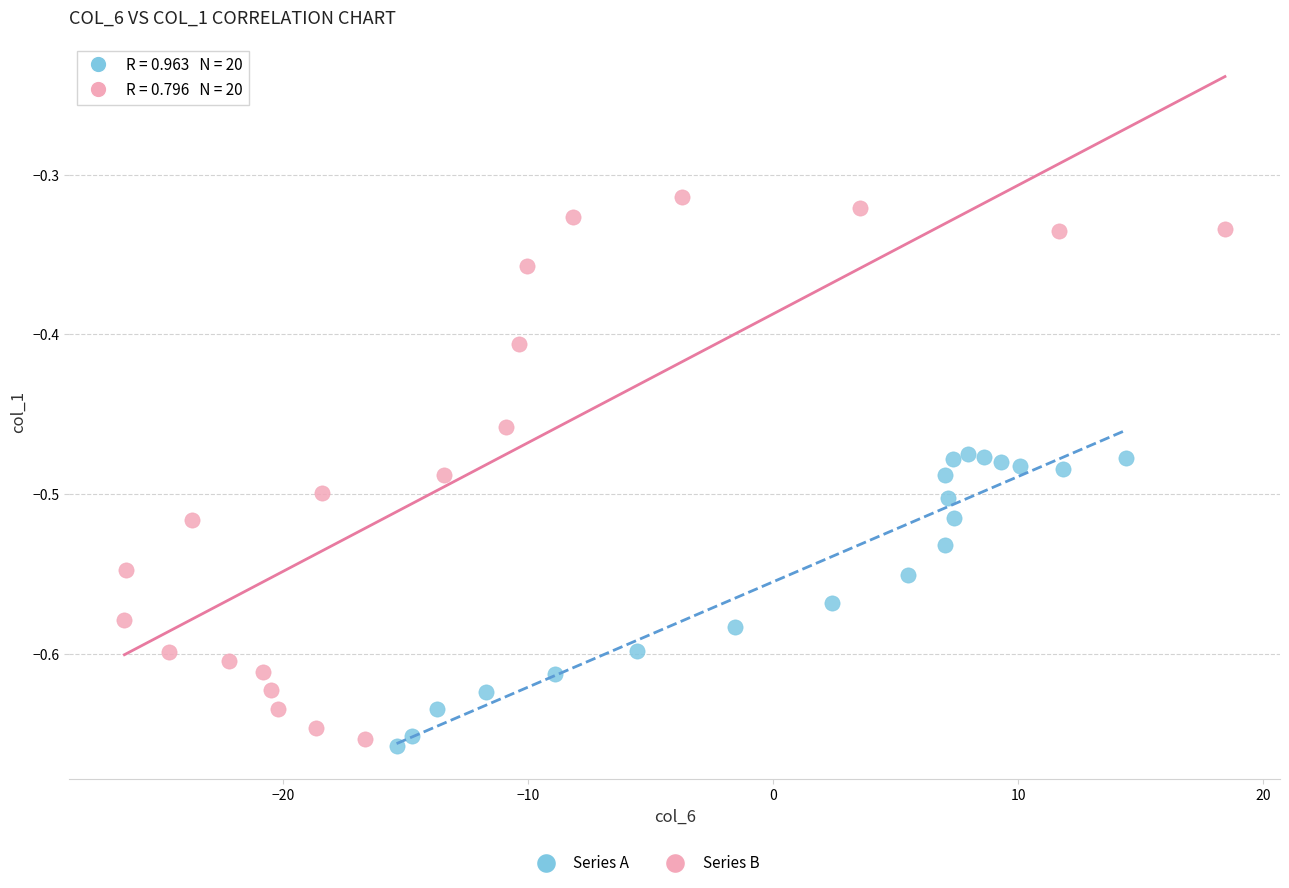

Which series contains the highest Y value?

Series B